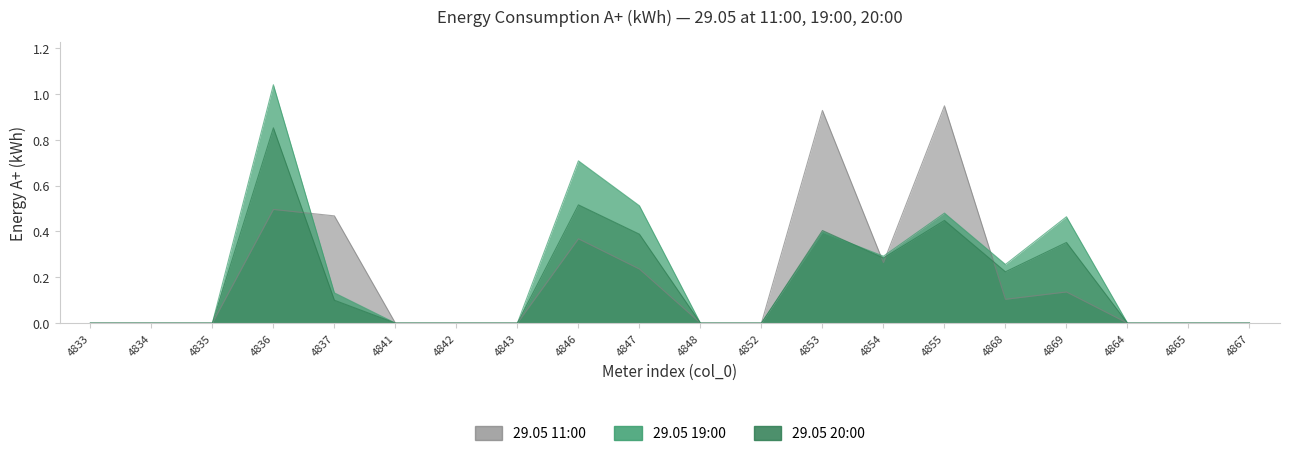

What is the sum of all 29.05 11:00 values?

3.9